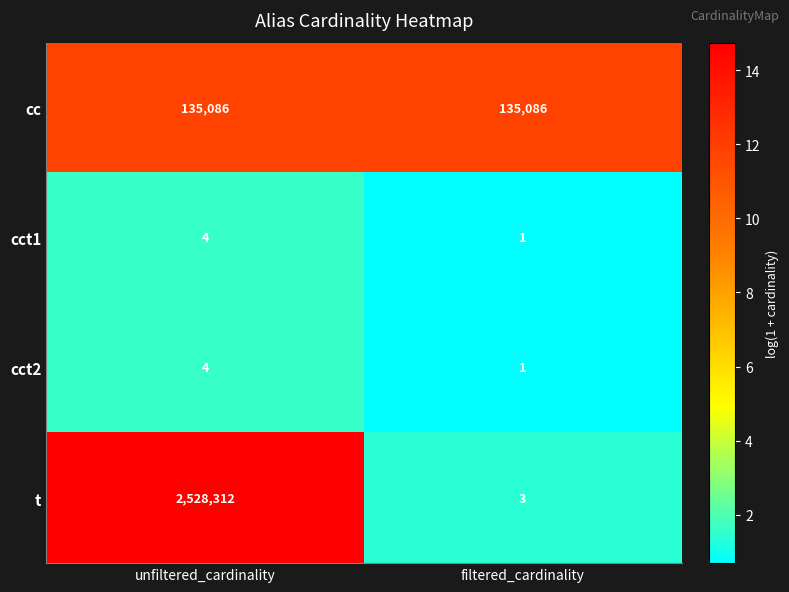

Reading left to right, what are all the values shown in this chart?

cc: unfiltered_cardinality=135086	filtered_cardinality=135086
cct1: unfiltered_cardinality=4	filtered_cardinality=1
cct2: unfiltered_cardinality=4	filtered_cardinality=1
t: unfiltered_cardinality=2528312	filtered_cardinality=3